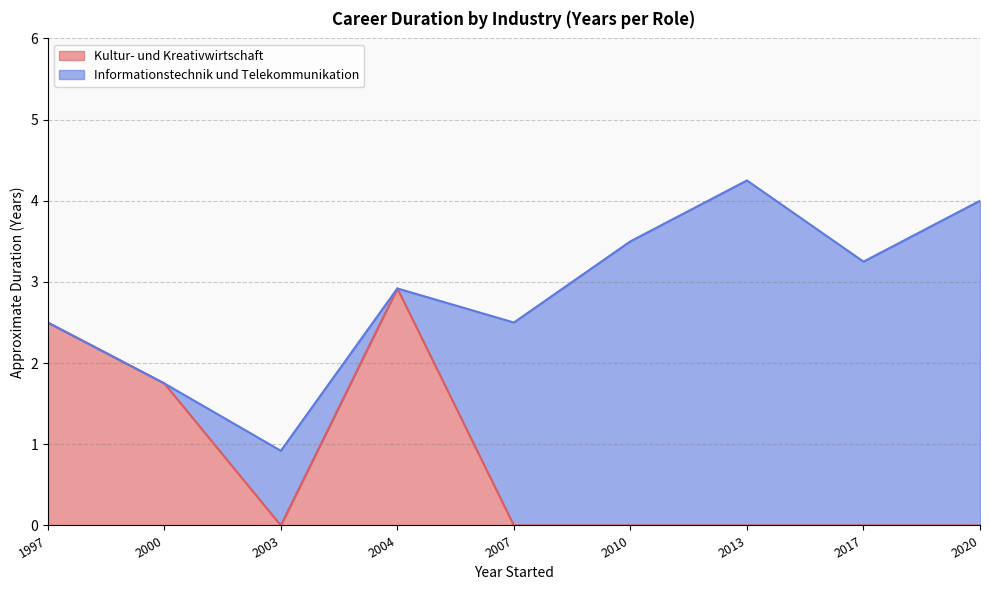

What is the average value?

0.8